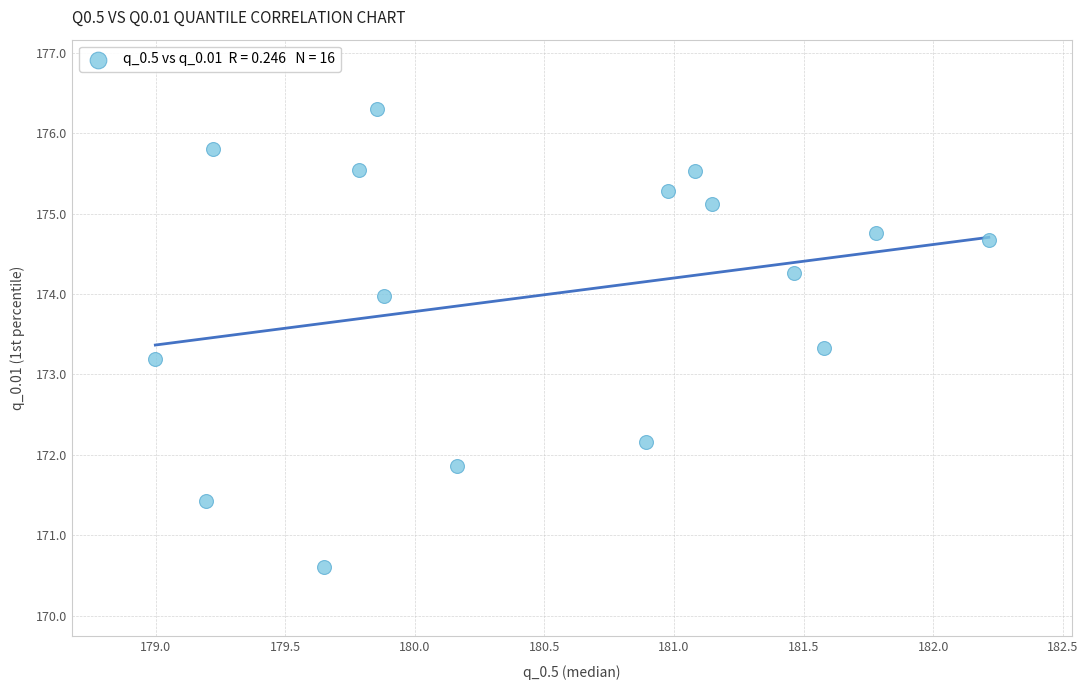

What is the range of X values (max minus min)?

3.2